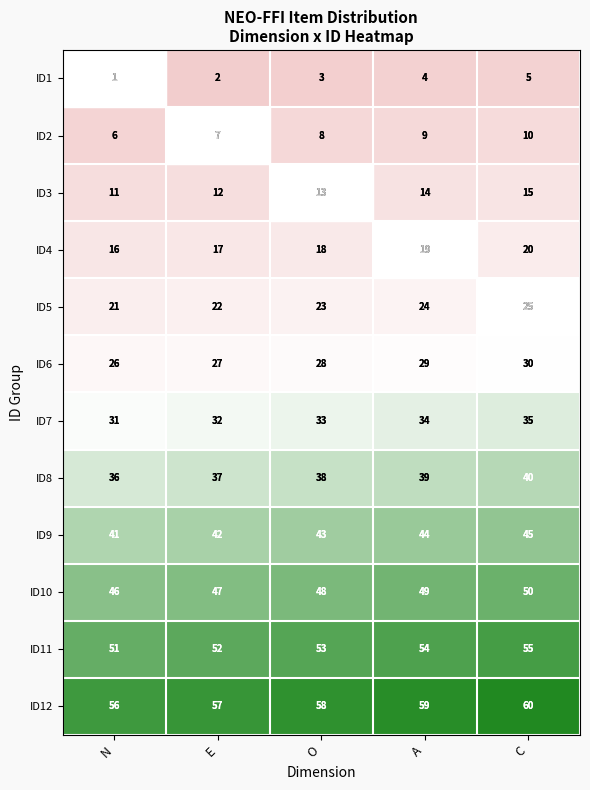

Which label corresponds to the smallest value in the chart?

N